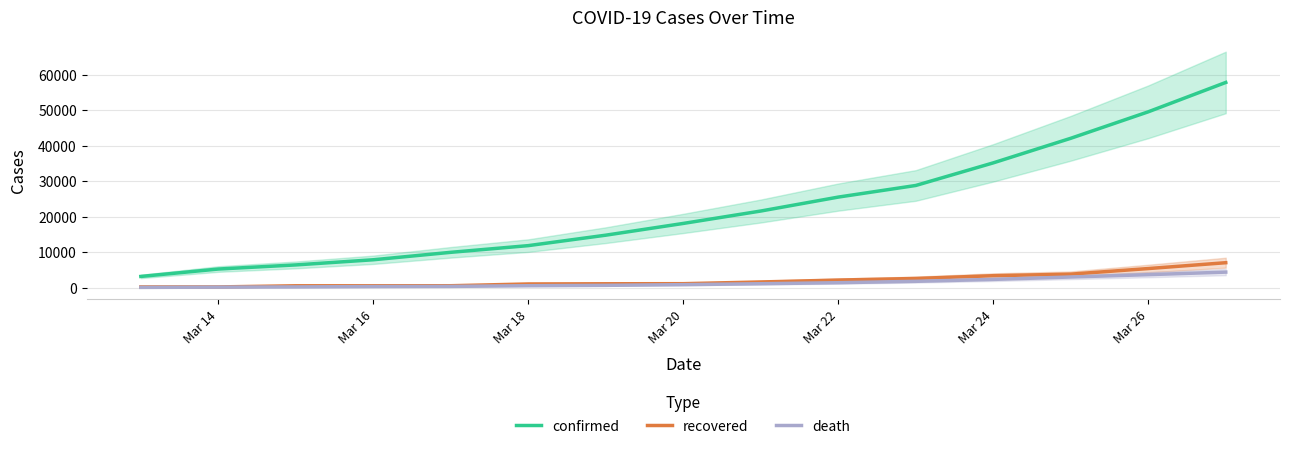

How many values in the recovered series exceed 1107?

7